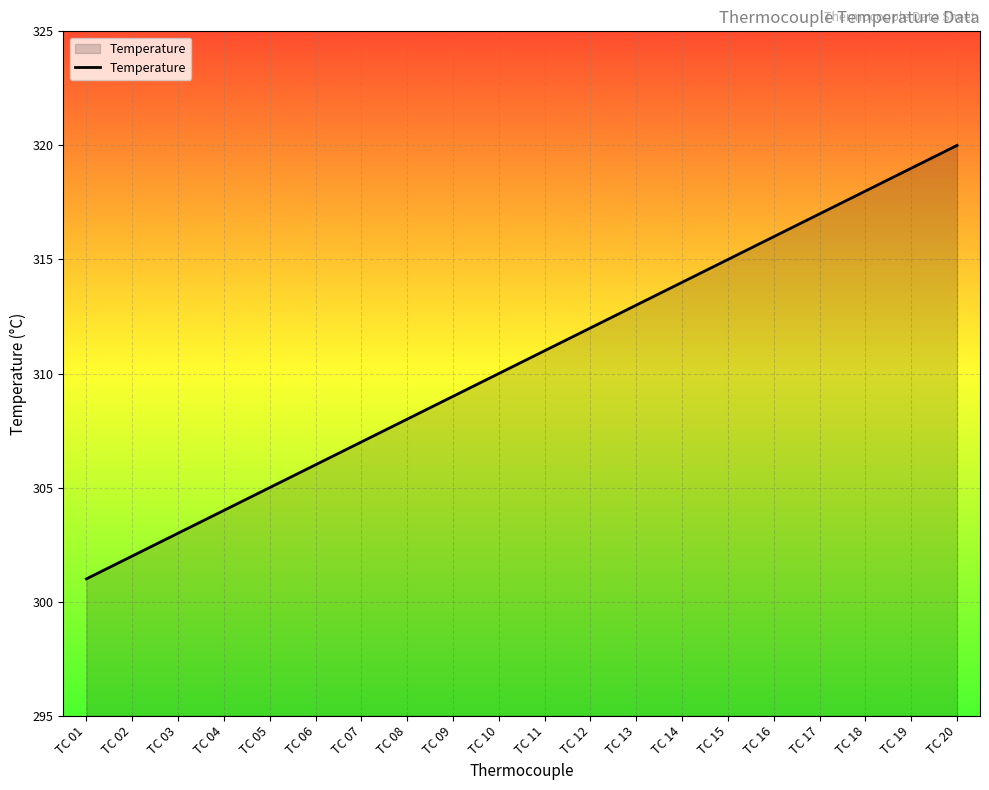

How many lines are shown in the chart?

1